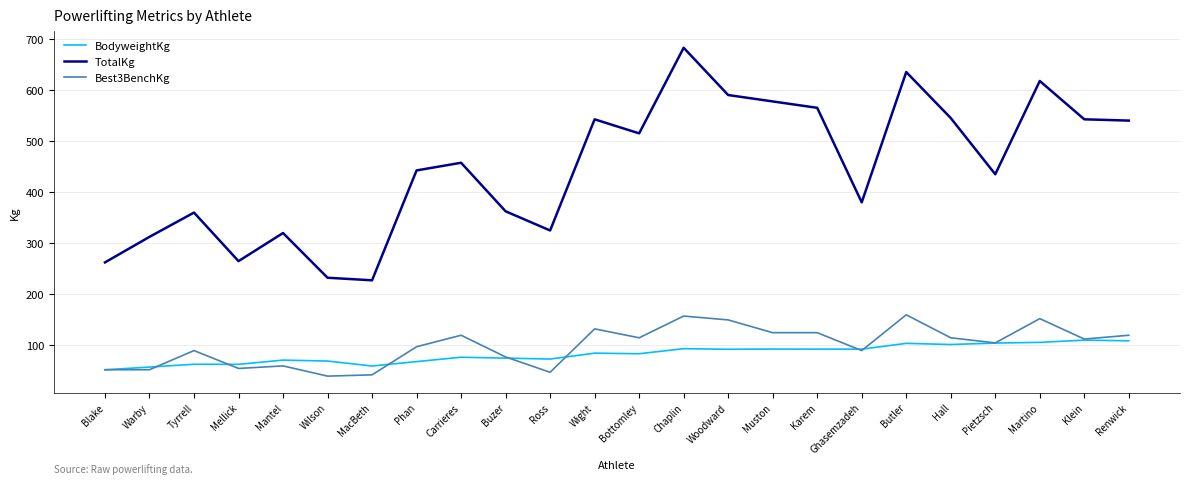

What are all the series names shown in the legend?

BodyweightKg, TotalKg, Best3BenchKg